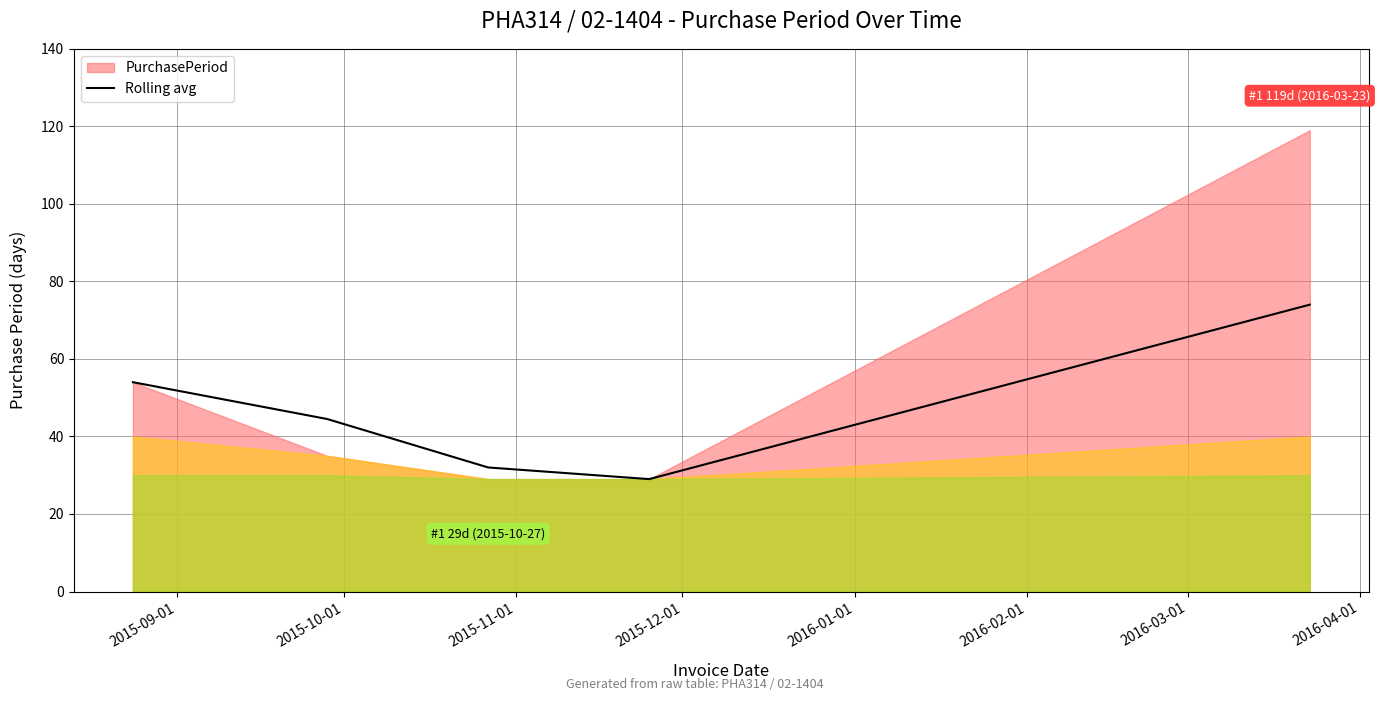

What is the lowest value of the Rolling avg series?

29.0